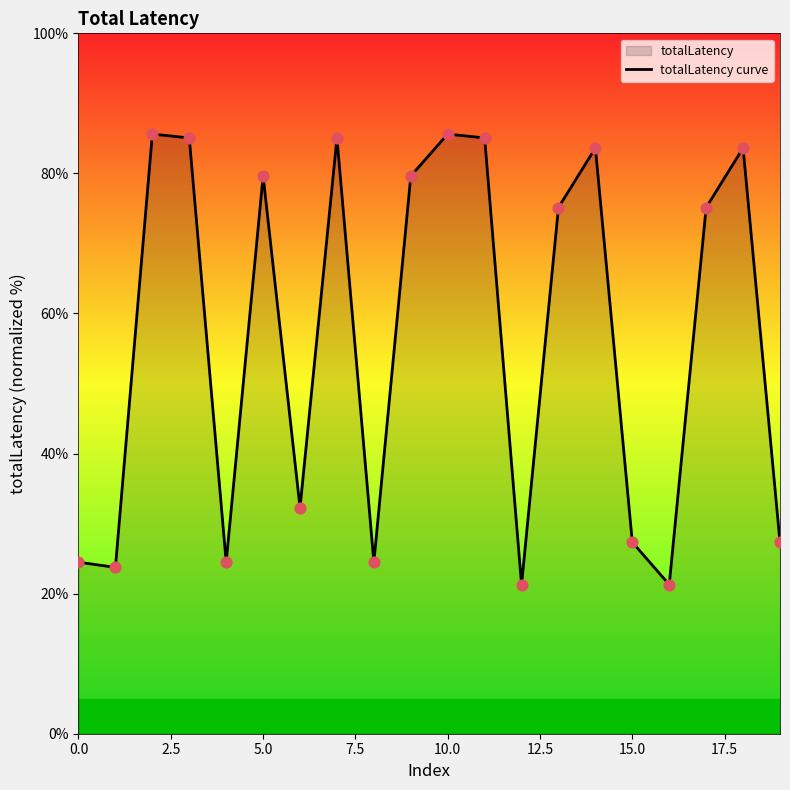

What is the change in value from 10 to 14?

-2.0